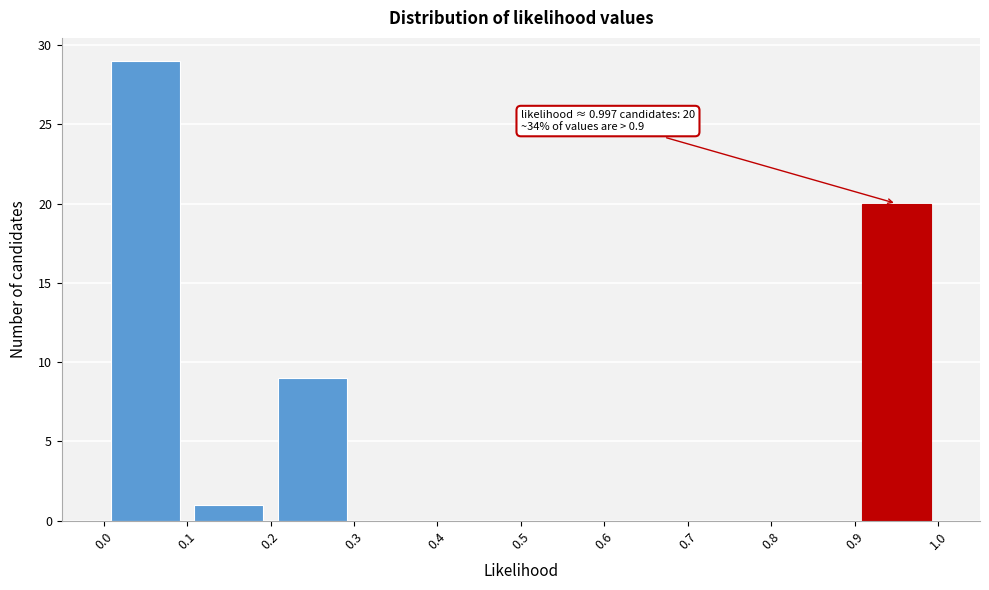

Which range on the x-axis has the tallest bar?

0.0 to 0.1